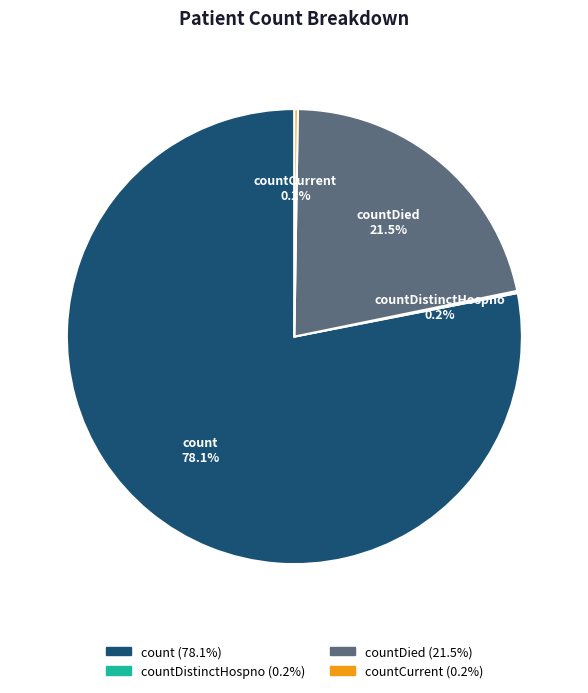

Which slice is the largest?

count